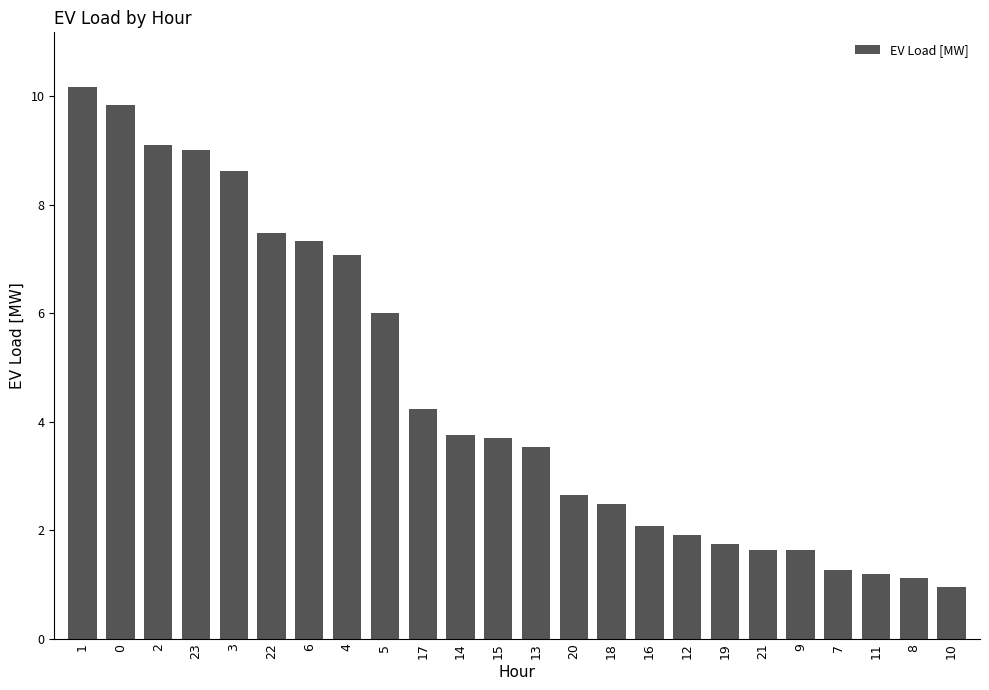

At which category does the chart reach its minimum across all series?

10